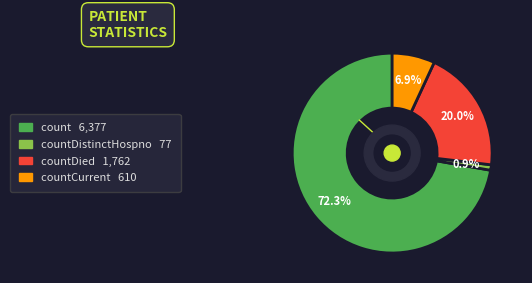

How many segments does this pie chart have?

4